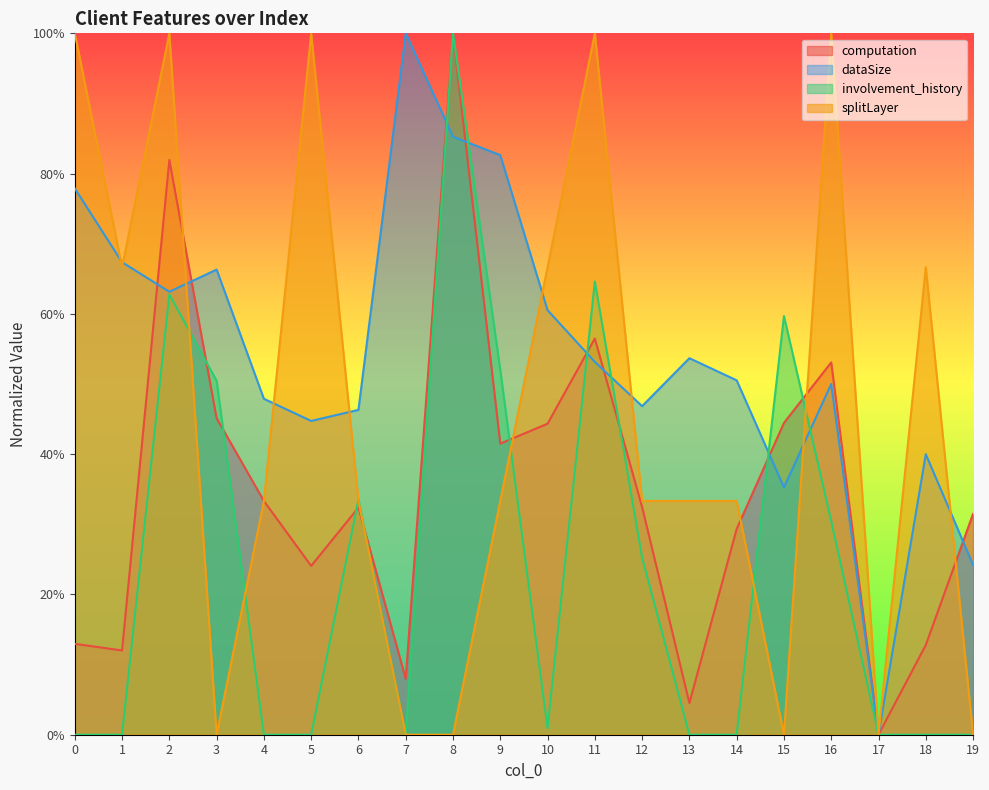

What is the total value across all series at 13?

0.9